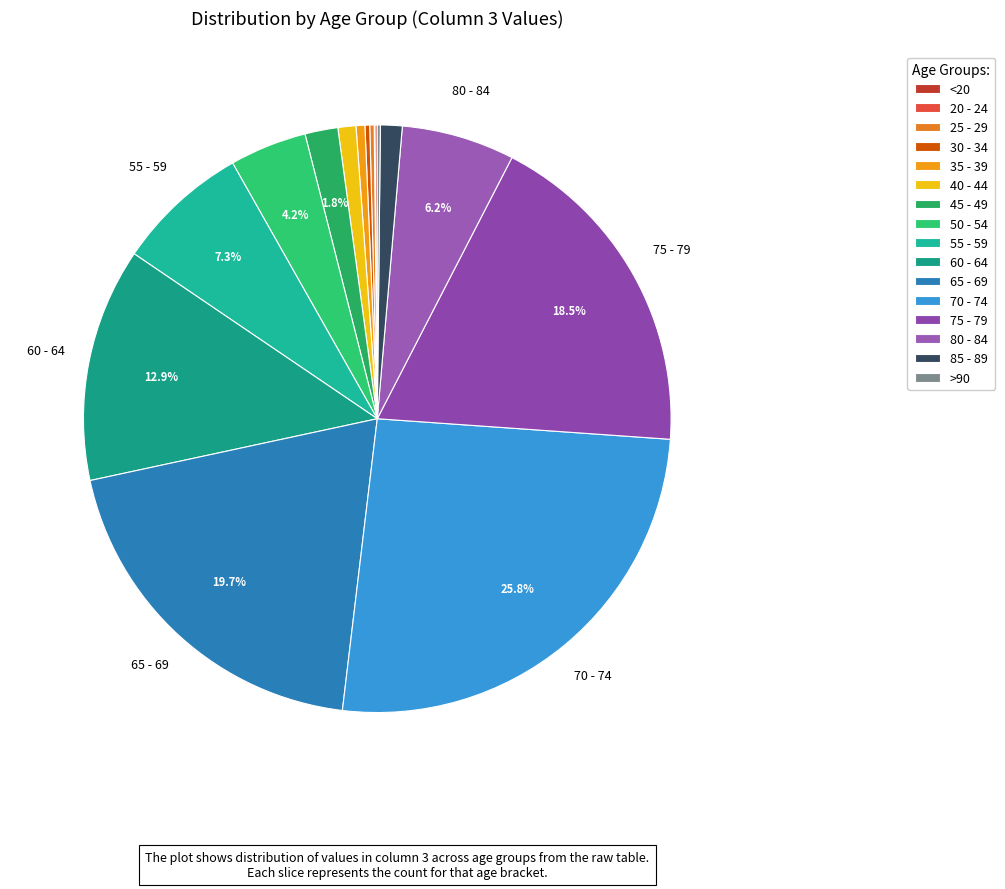

Which category has the smallest portion of the pie?

20 - 24